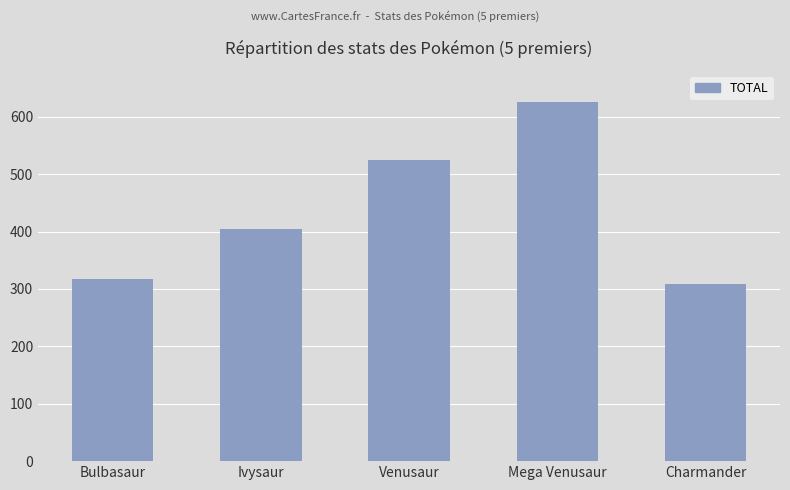

What is the minimum value shown in the chart?

309